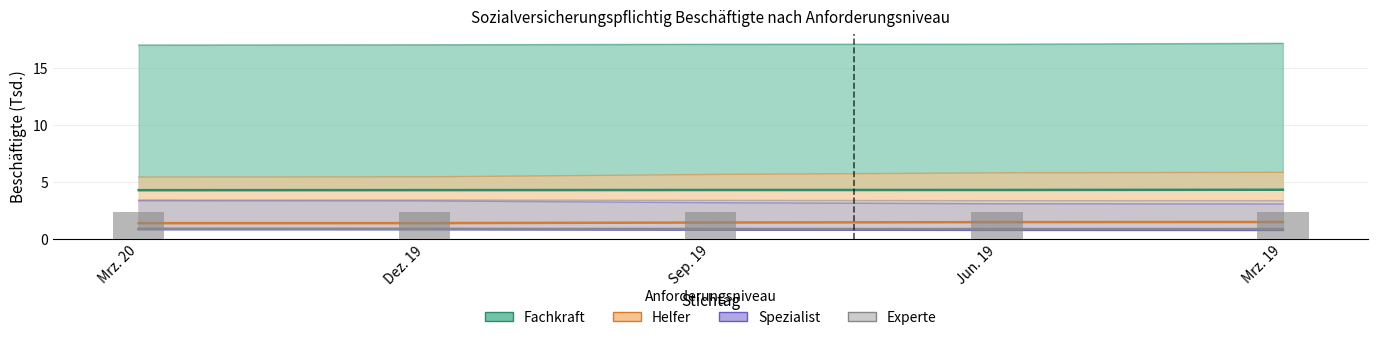

What is the total value across all series at Mrz. 19?

7.4